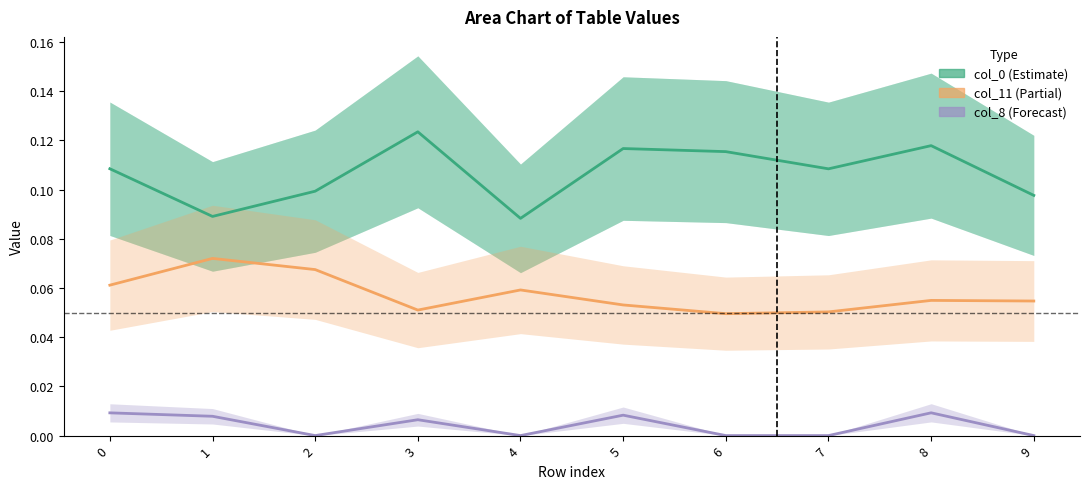

At which category is the sum across all series the highest?

8